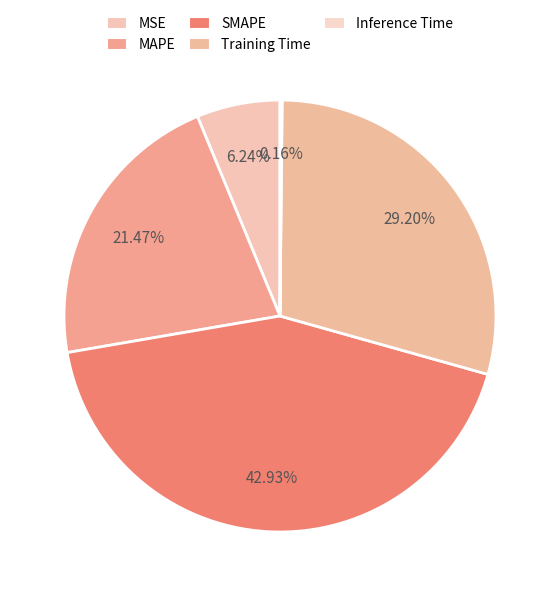

The Inference Time slice represents 1% of the pie. True or false?

False